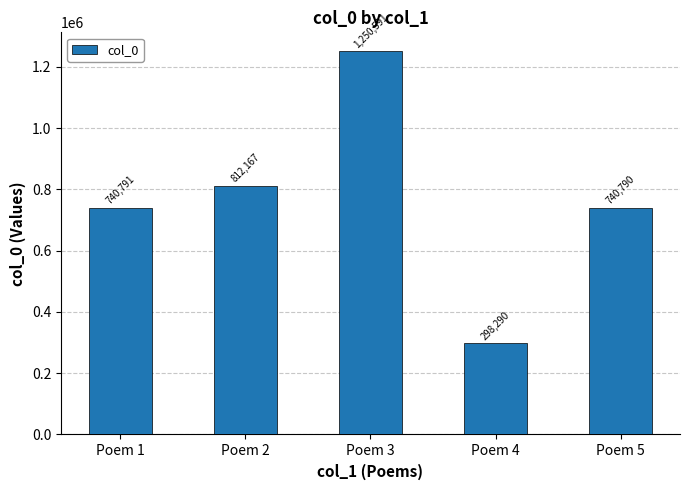

What is the average value?

768526